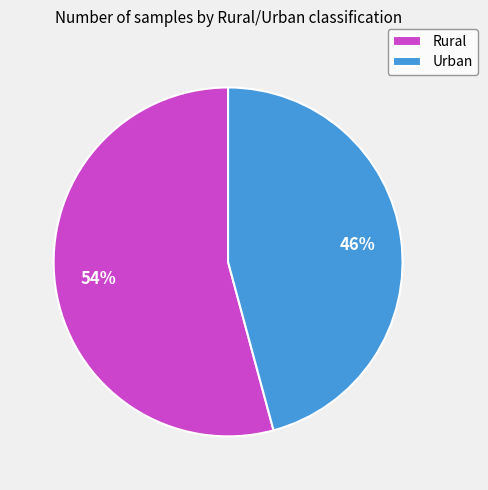

To the nearest percent, what percentage of the pie is Urban?

46%